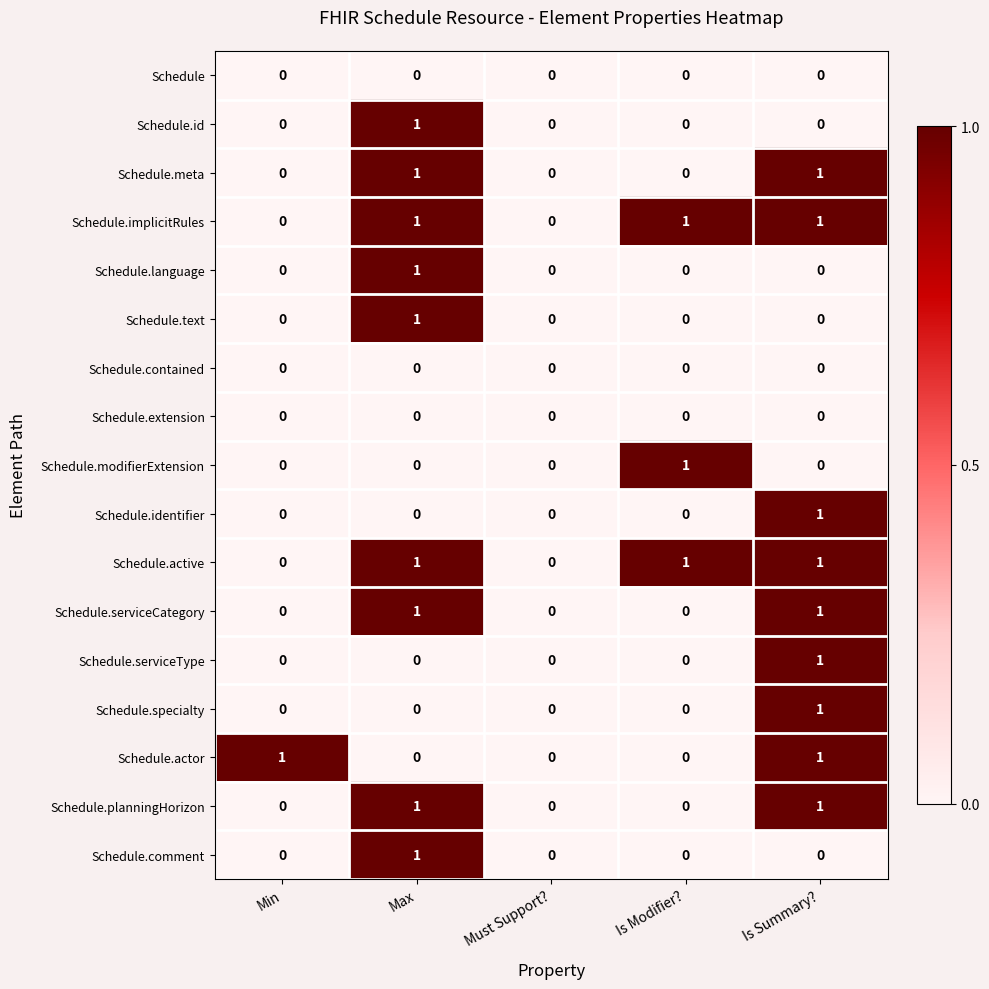

The value of Schedule.serviceType at Must Support? is 0. True or false?

True